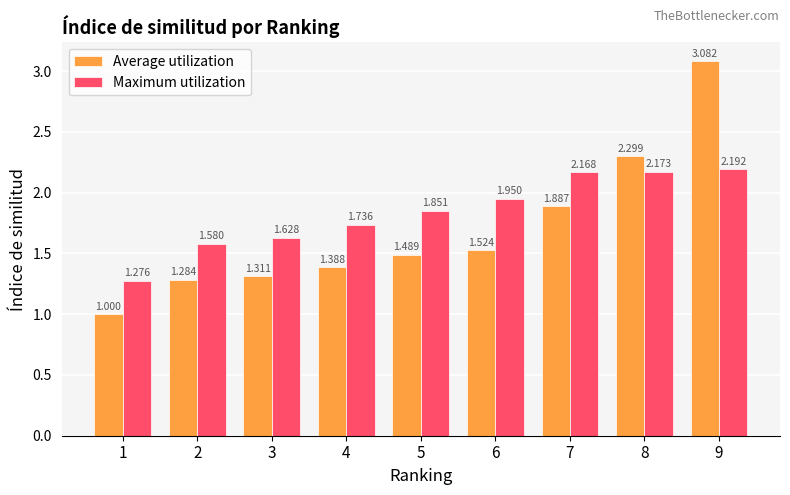

Which series has the largest range (max minus min)?

Average utilization